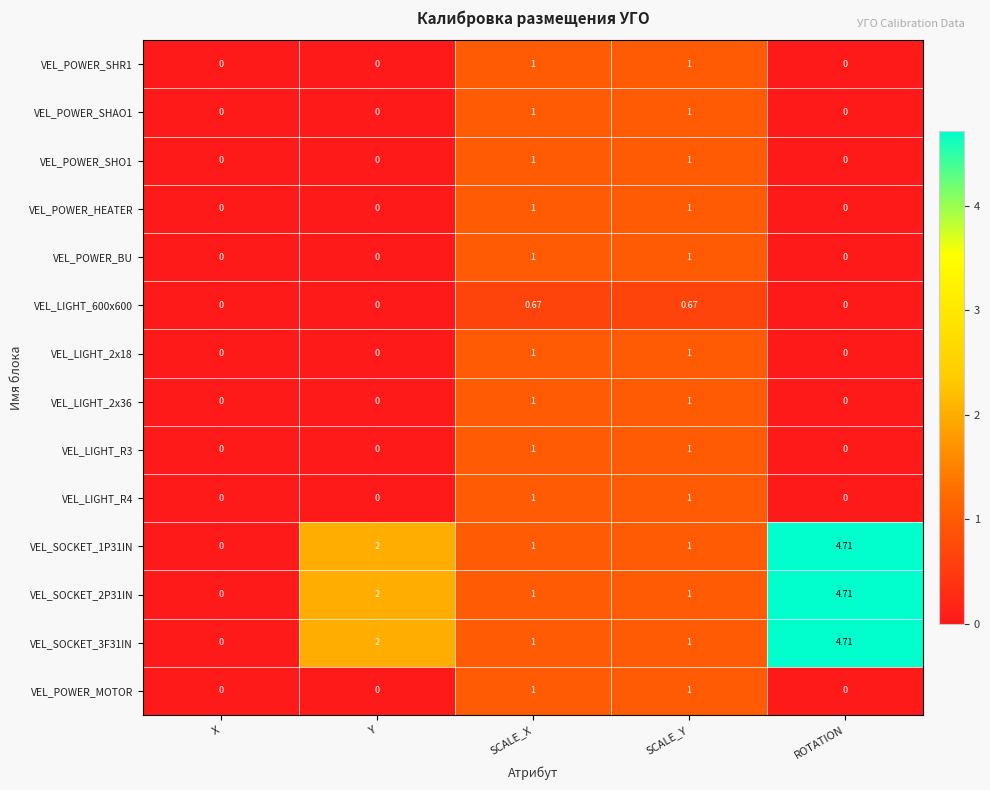

What is the maximum value shown in the chart?

4.7